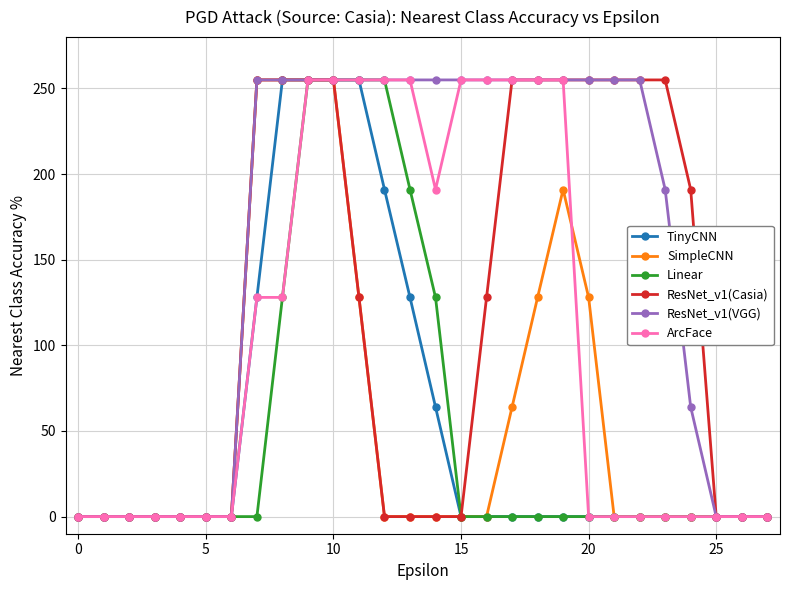

Does the chart have visible grid lines?

Yes